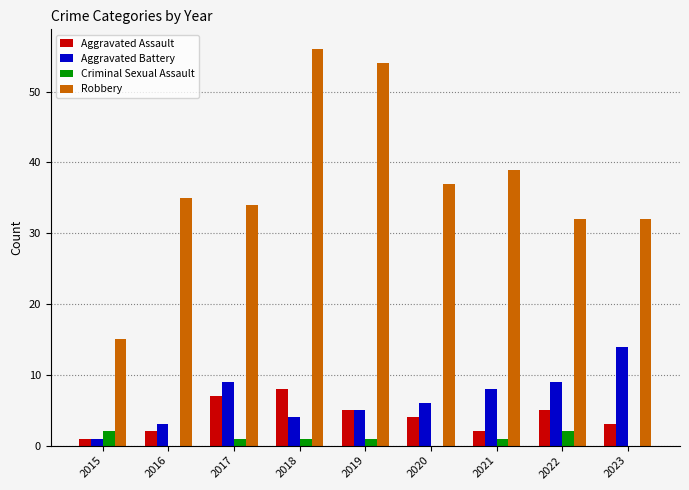

At which label is Robbery closest to 35?

2016